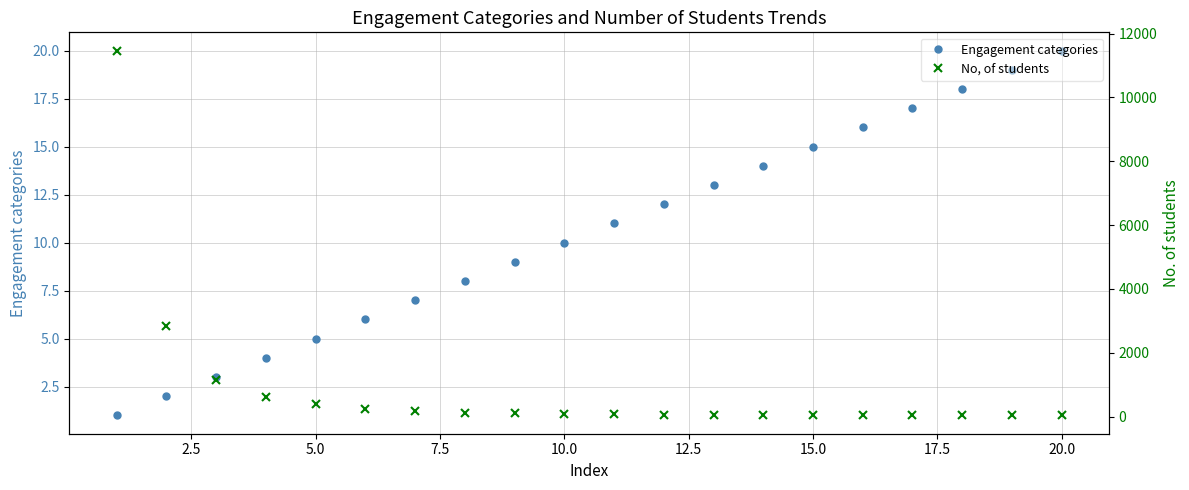

True or false: No, of students and Engagement categories cross at least once.

False